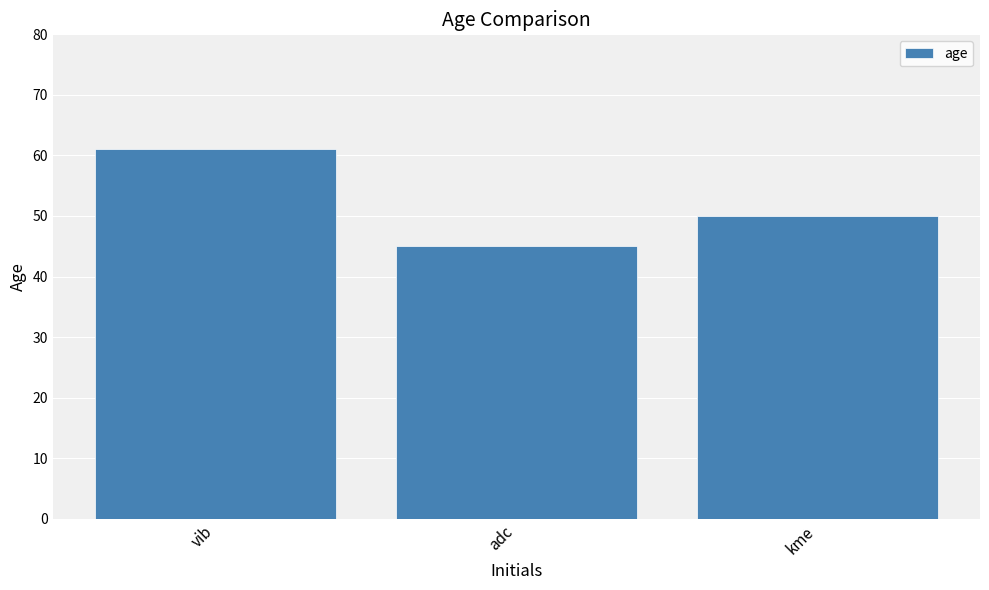

How many data points are less than 50?

1